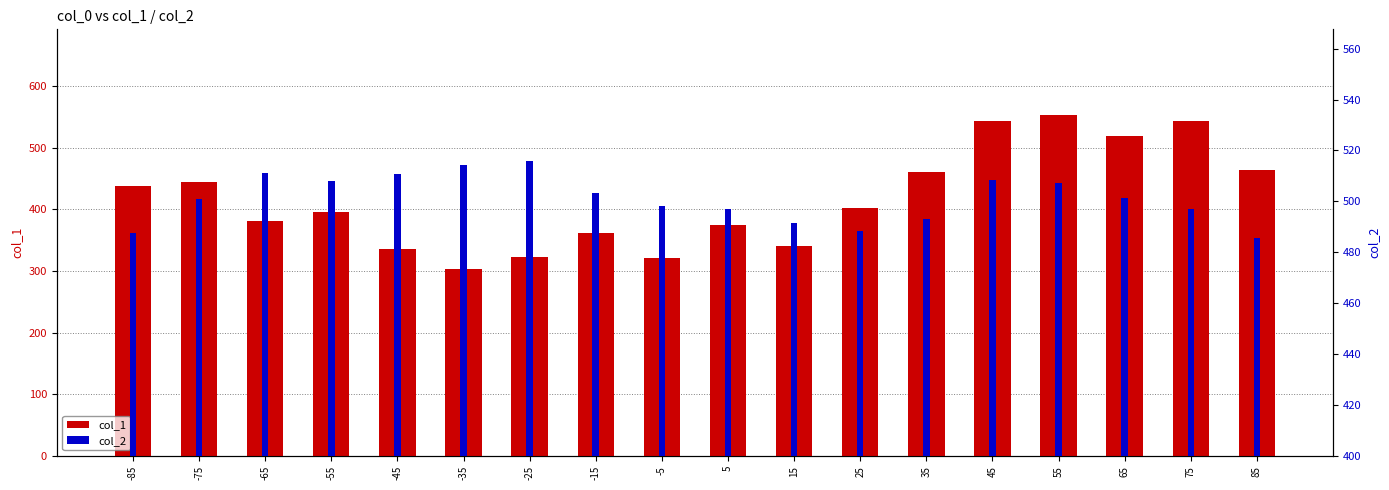

List the series in order of their overall mean, highest first.

col_2, col_1